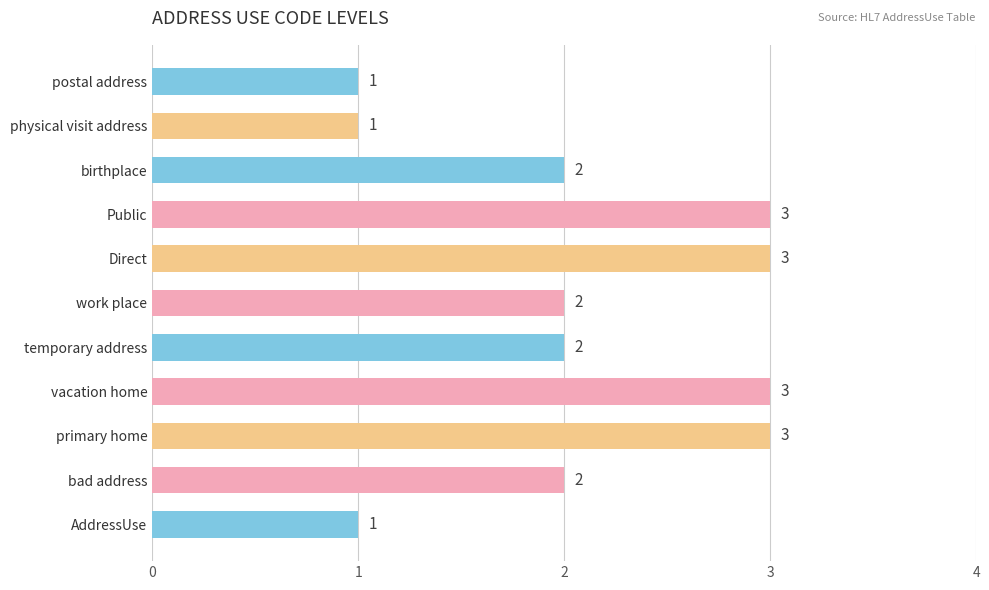

What is the smallest value displayed?

1